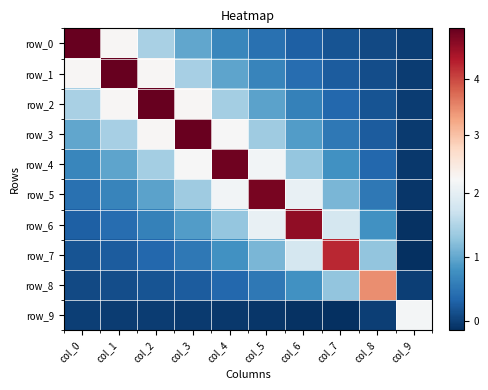

Between col_3 and col_2, which is larger?

col_2